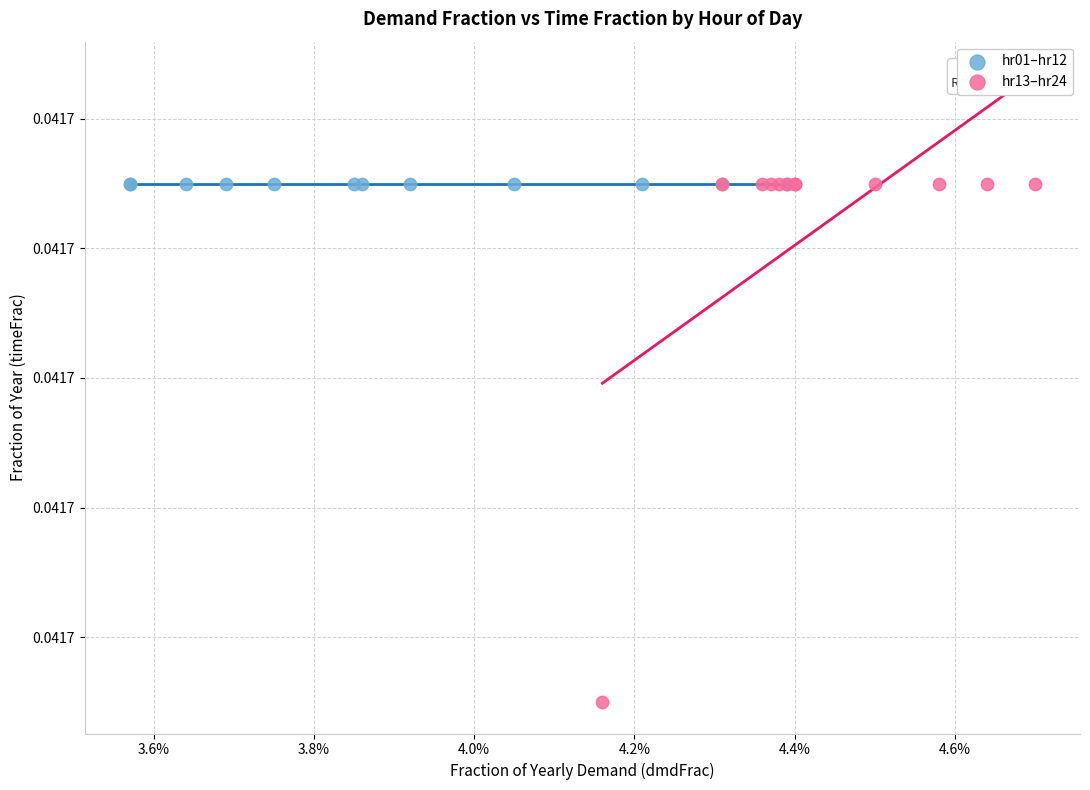

What are all the series names shown in the legend?

hr01–hr12, hr13–hr24